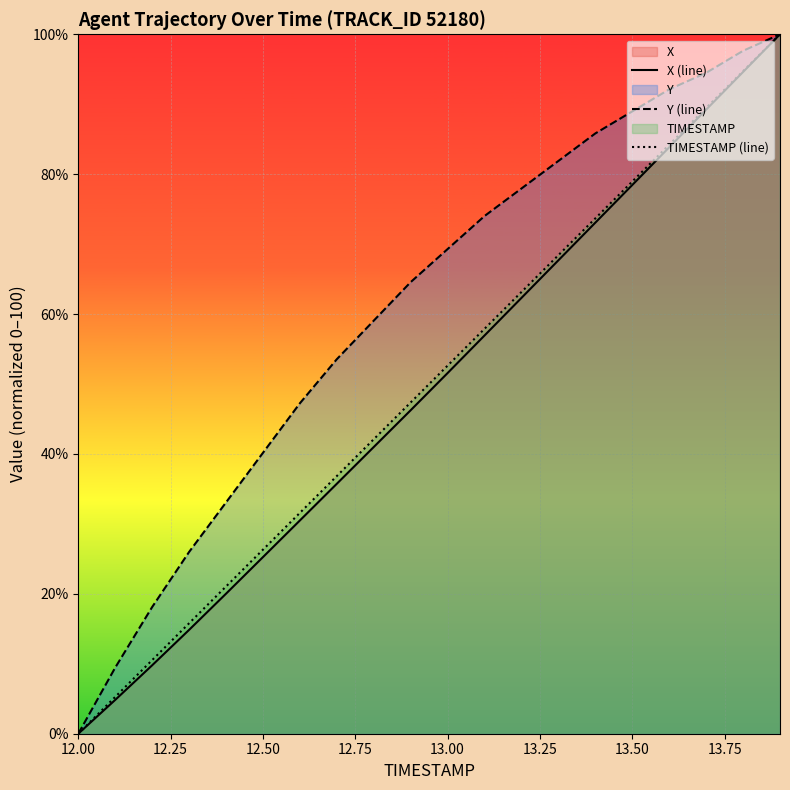

What is the total value across all series at 12.50?

91.7